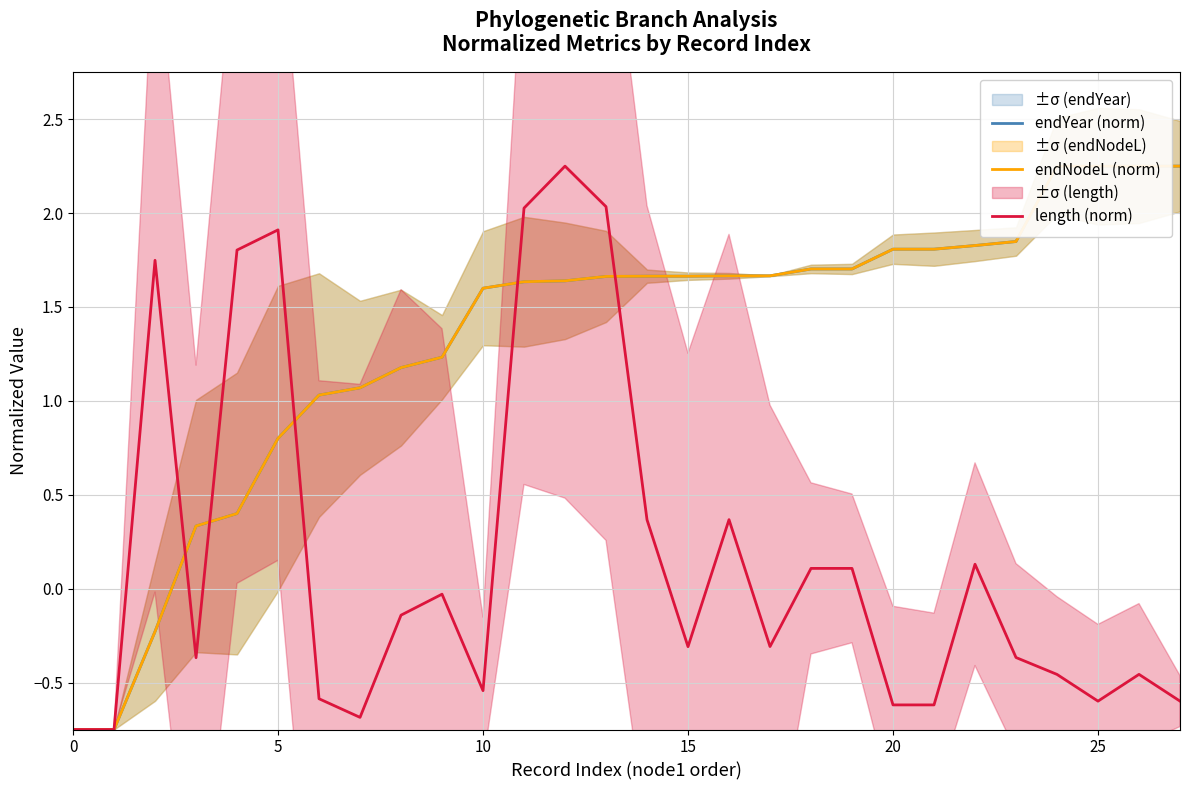

True or false: length (norm) has a value of -0.6 at 27.

True